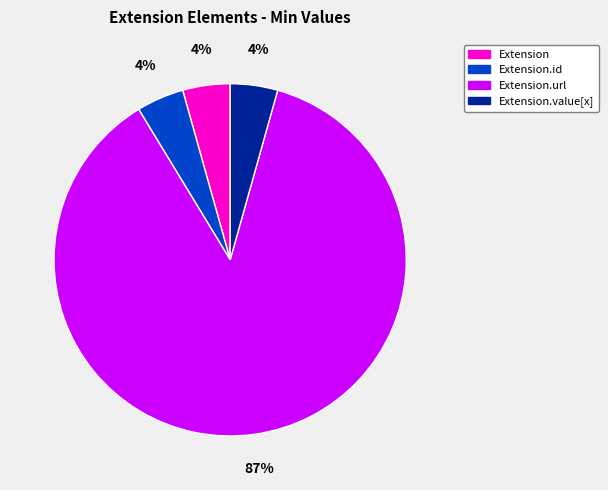

True or false: Extension.url accounts for 87% of the total.

True